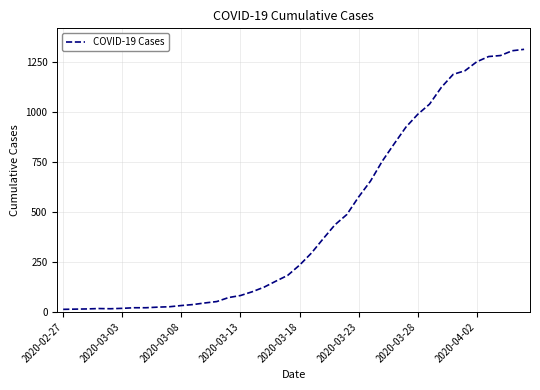

What is the maximum value shown in the chart?

1313